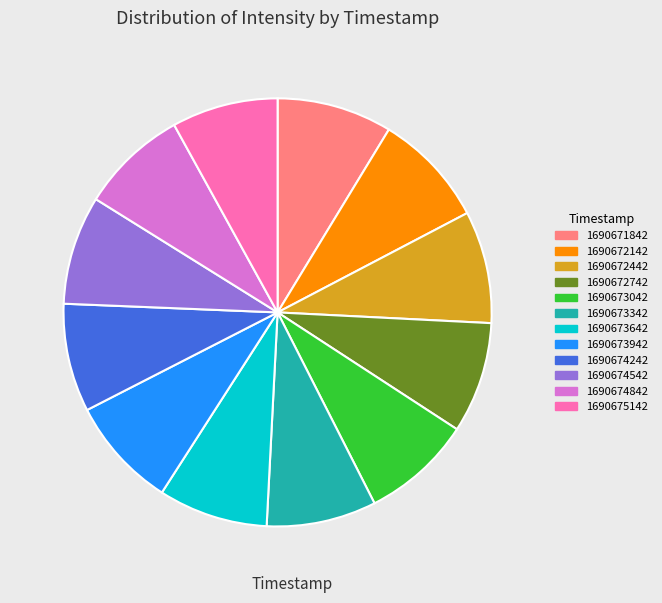

Approximately how many times larger is the value at 1690674242 compared to 1690672442?

1.0